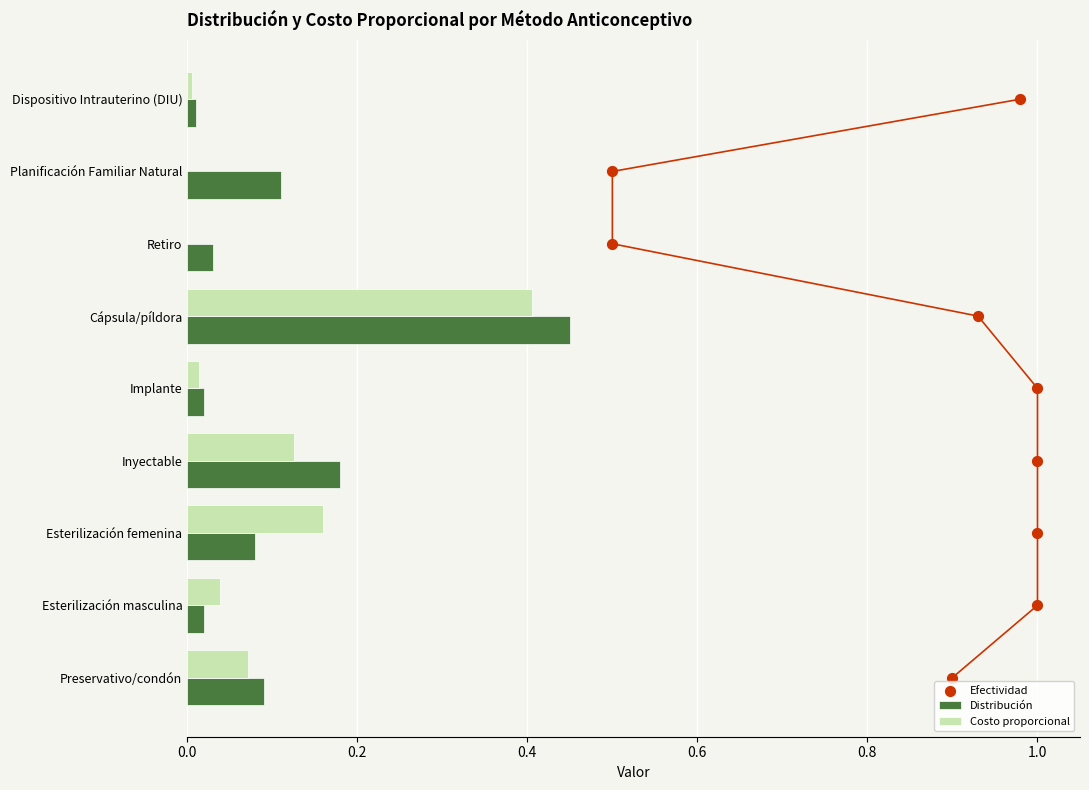

Which category has the highest value in the Costo proporcional series?

Cápsula/píldora